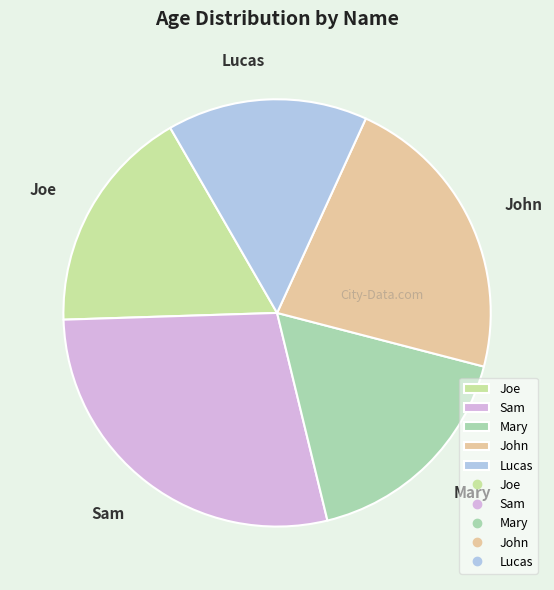

Does John account for over 50% of the chart?

No